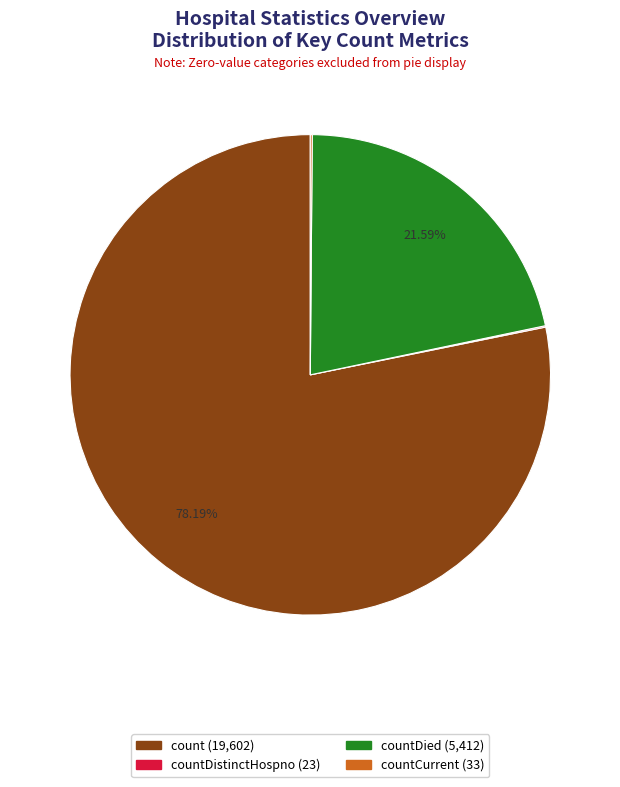

Is there a majority slice in this chart?

Yes